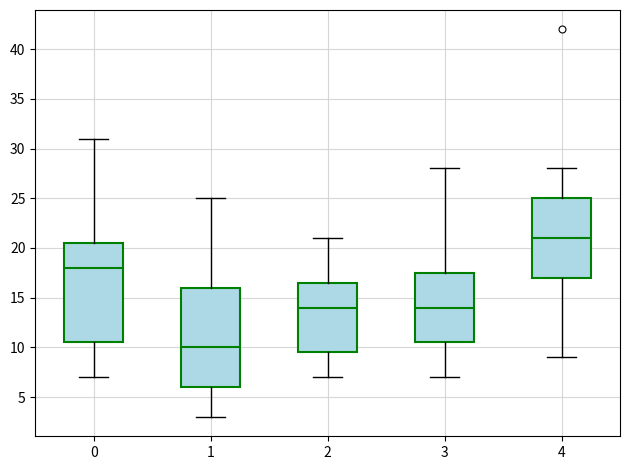

Reading left to right, read every box against the y-axis: the position of its median line, the range the box covers, and the ends of its whiskers. The values are not printed on the chart, so give them approximately, as read against the axis.

0: median 18.0, box 10.5 to 20.5, whiskers 7.0 to 31.0
1: median 10.0, box 6.0 to 16.0, whiskers 3.0 to 25.0
2: median 14.0, box 9.5 to 16.5, whiskers 7.0 to 21.0
3: median 14.0, box 10.5 to 17.5, whiskers 7.0 to 28.0
4: median 21.0, box 17.0 to 25.0, whiskers 9.0 to 28.0